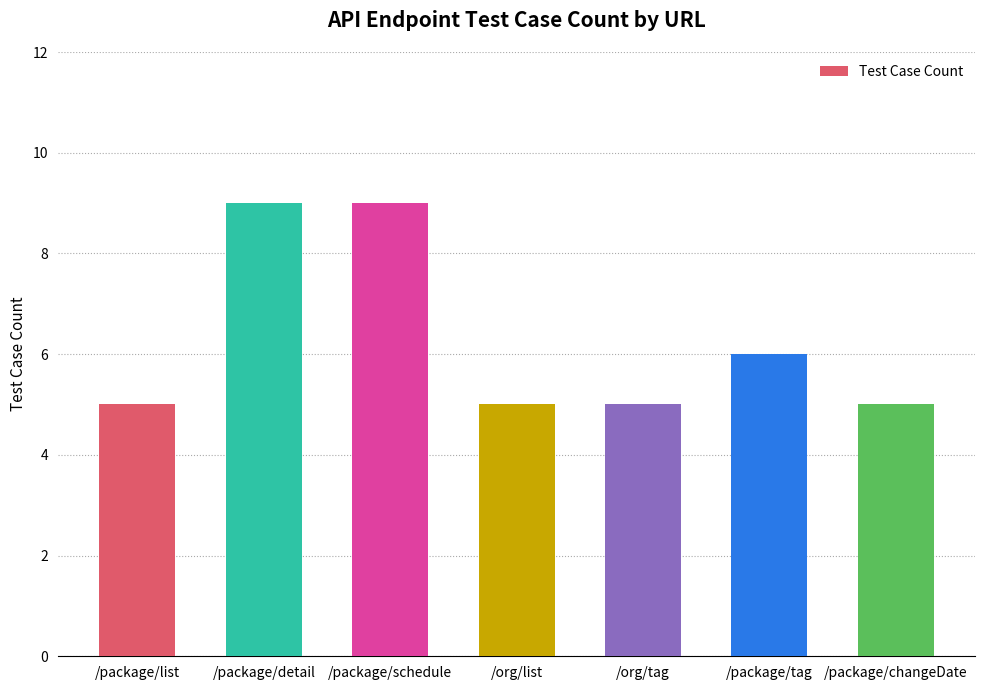

What is the value of the 5th bar from the left?

5